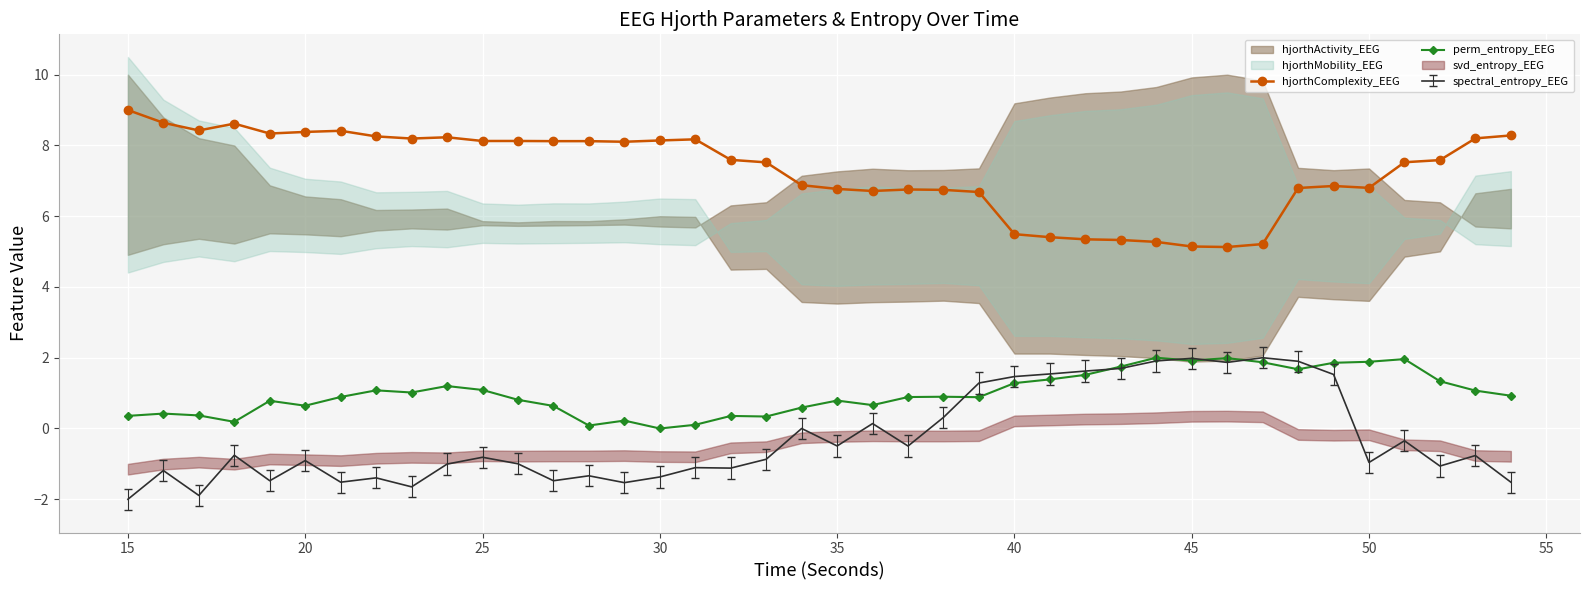

True or false: hjorthComplexity_EEG has a value of 9.0 at 15.

True